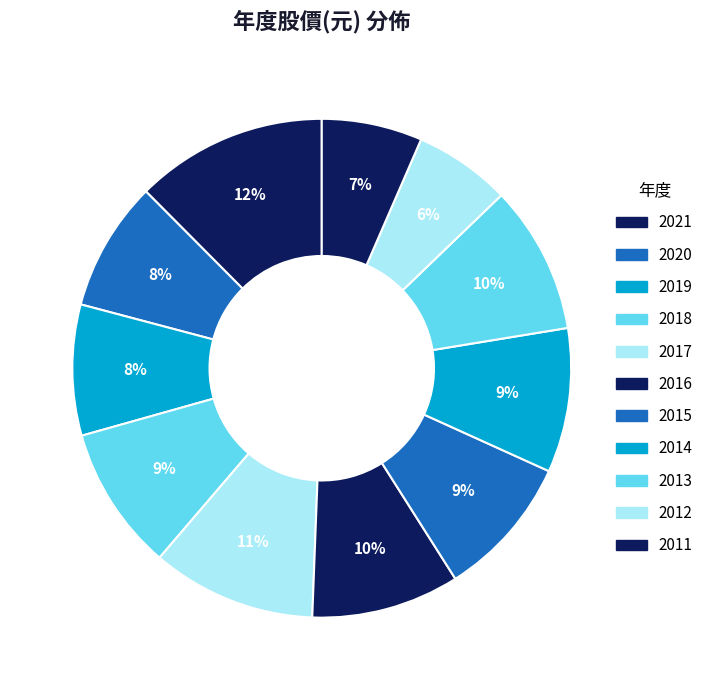

How many slices are in this pie chart?

11